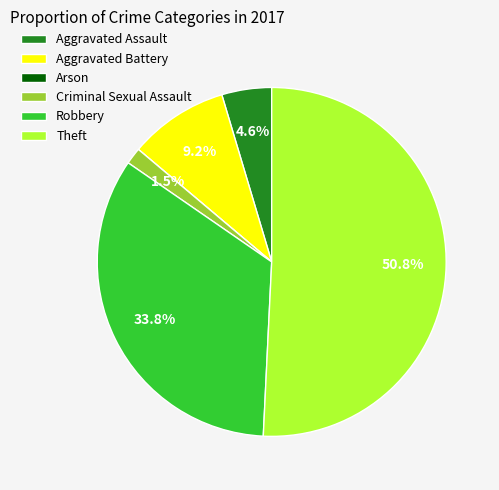

Between Robbery and Aggravated Battery, which is larger?

Robbery